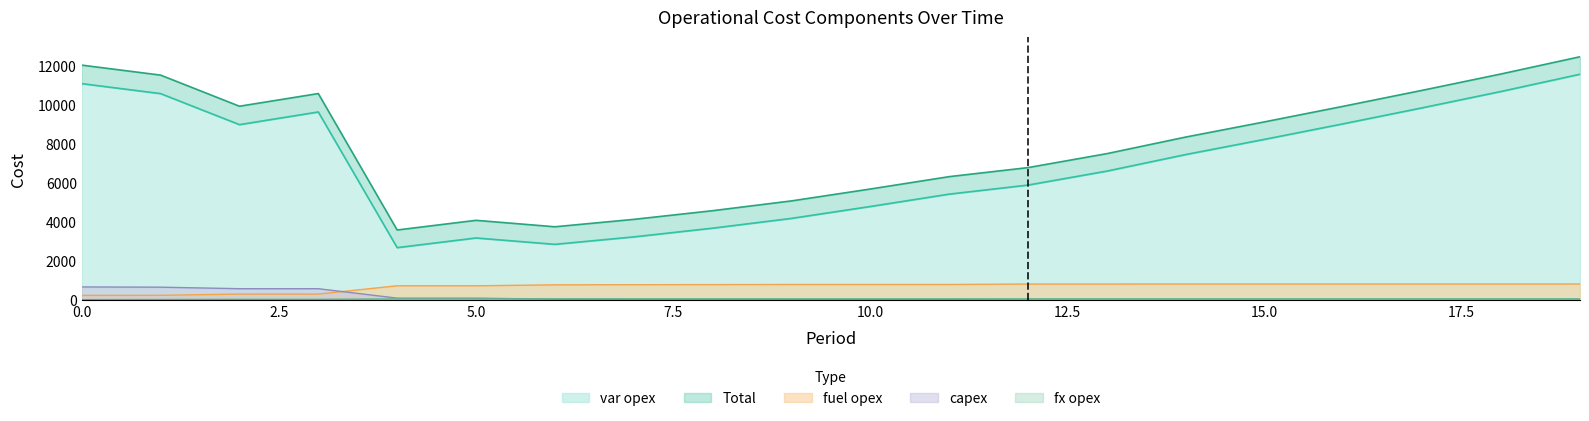

Rank the series by their maximum value, from highest to lowest.

Total, var opex, fuel opex, capex, fx opex